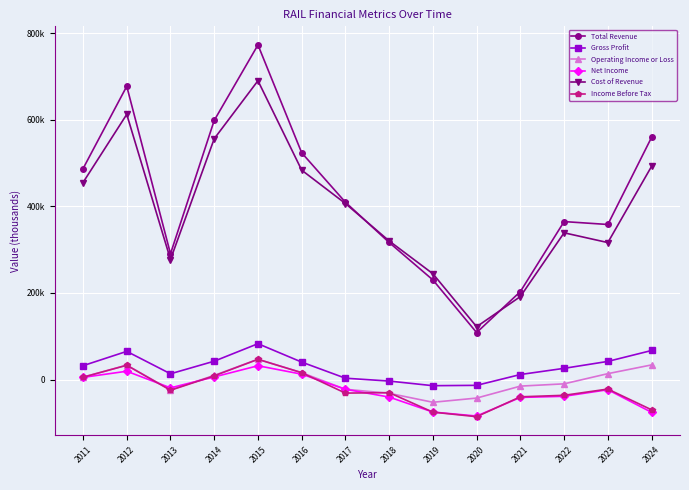

Is this an area chart (filled region under the line)?

No